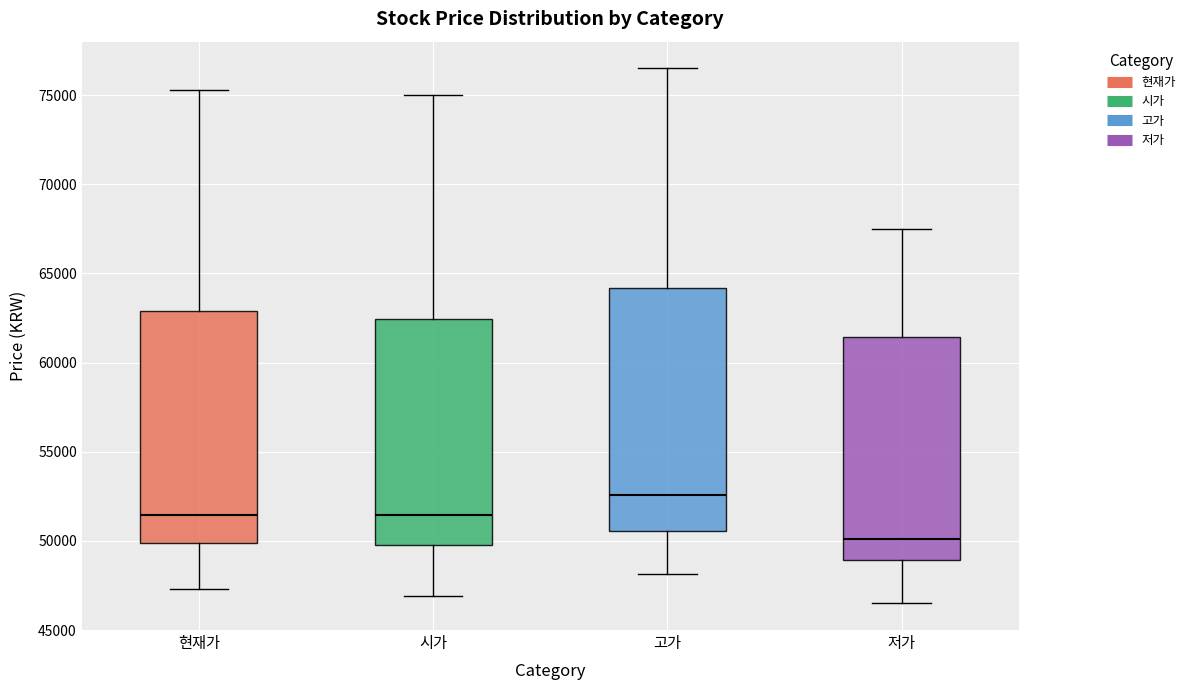

Which box has the lowest median line?

저가